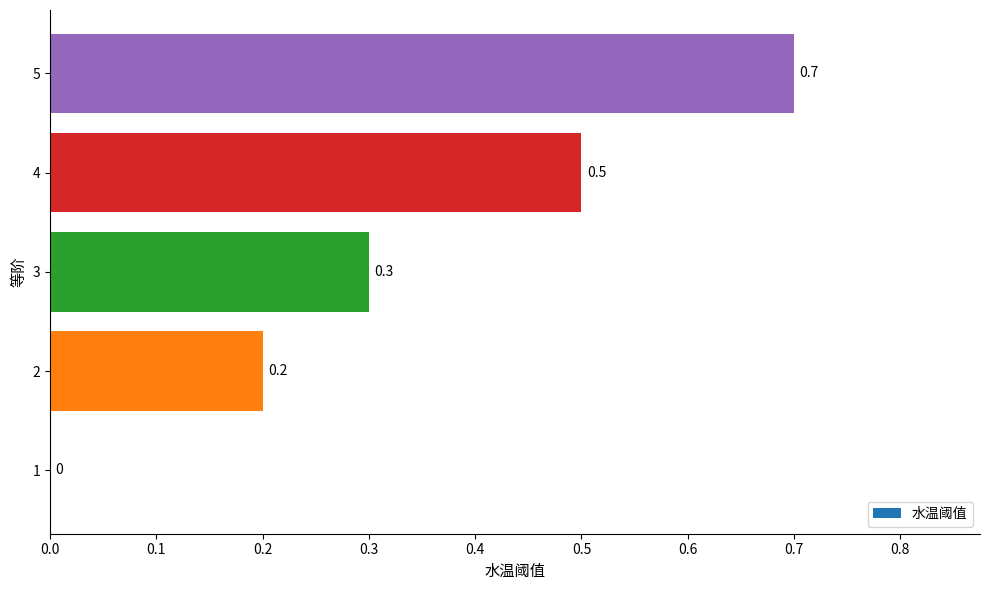

Which has a higher value, 2 or 4?

4